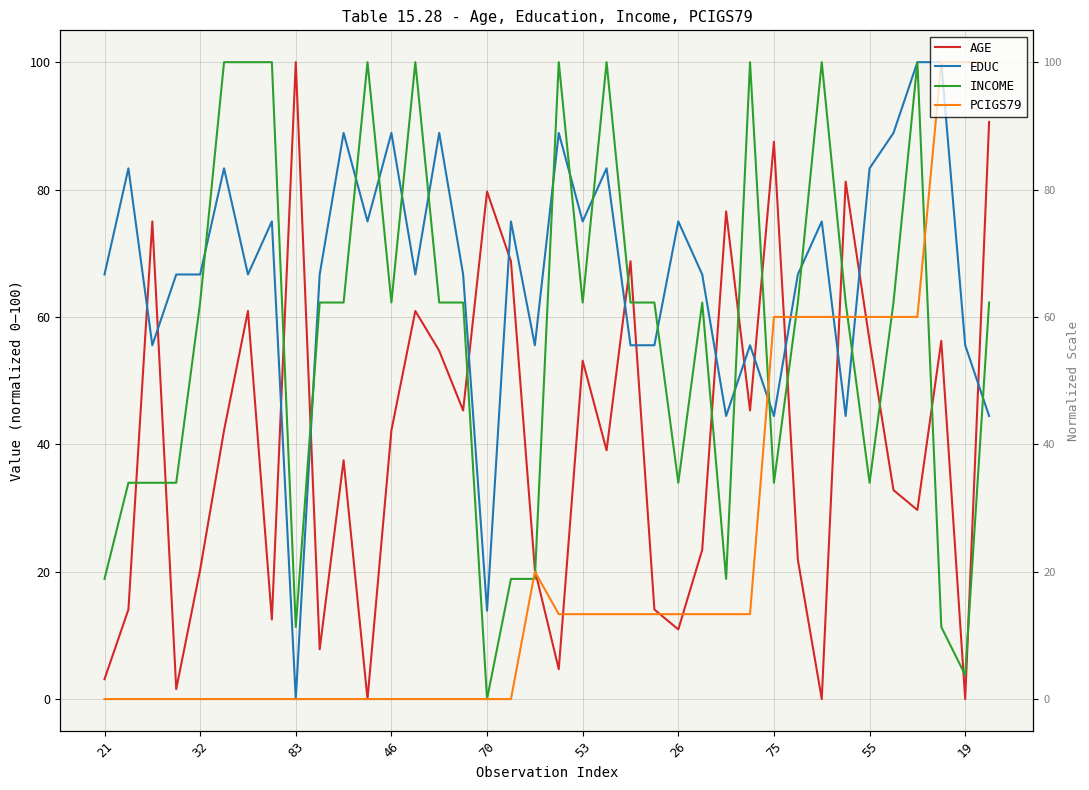

What is the average value of the AGE series?

40.5